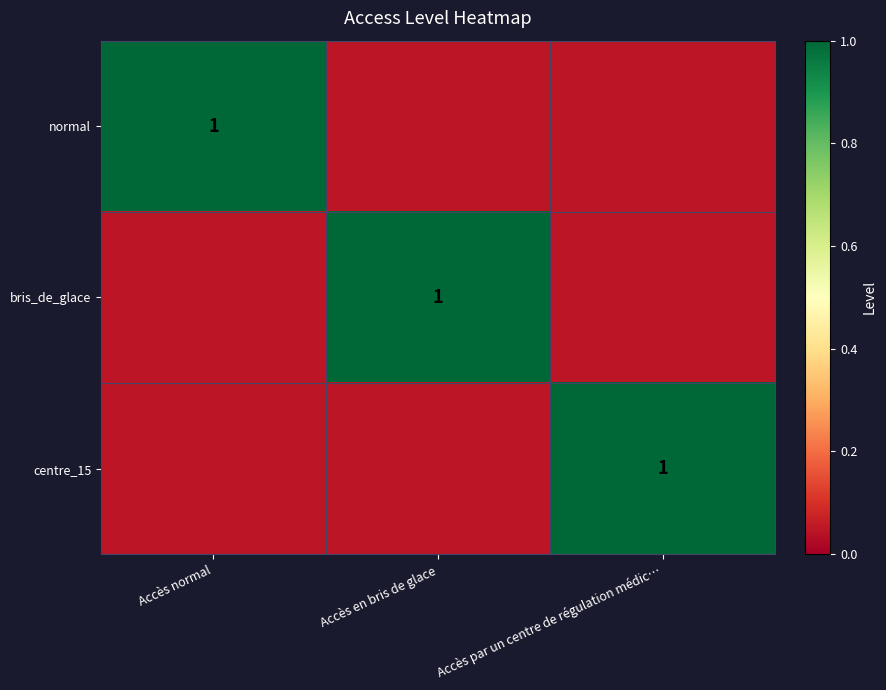

Which has a higher value, Accès normal or Accès par un centre de régulation médic…?

Accès normal